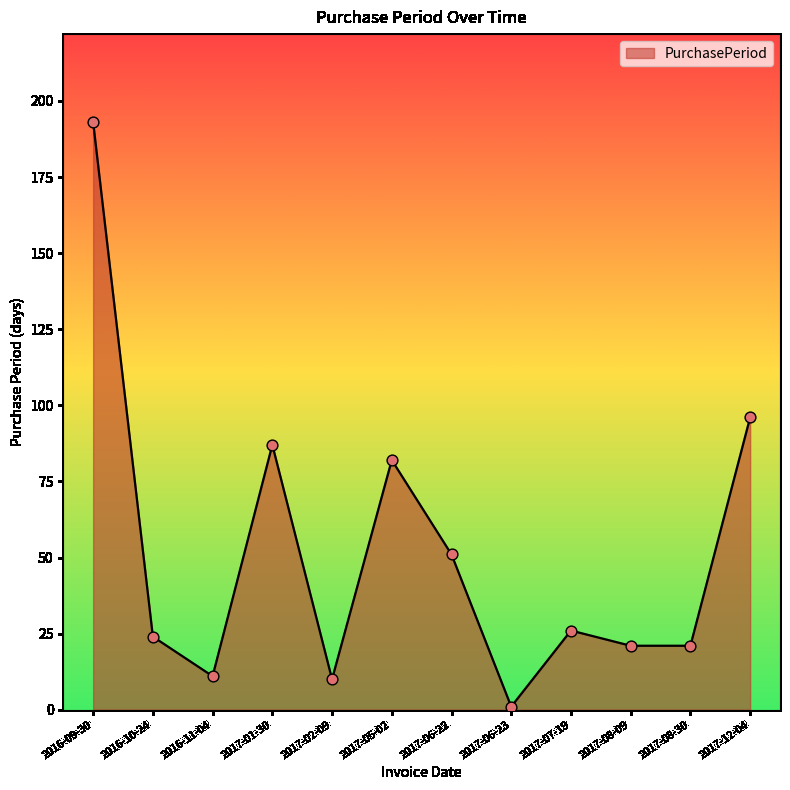

Approximately how many times larger is the value at 2017-08-30 compared to 2017-05-02?

0.3